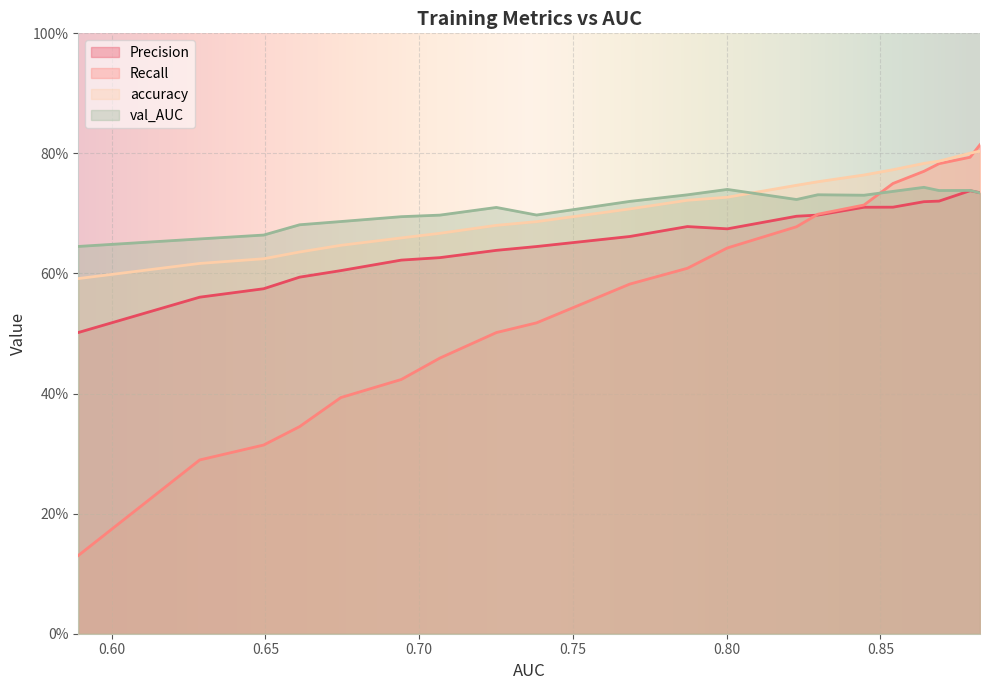

What are all the series names shown in the legend?

Precision, Recall, accuracy, val_AUC